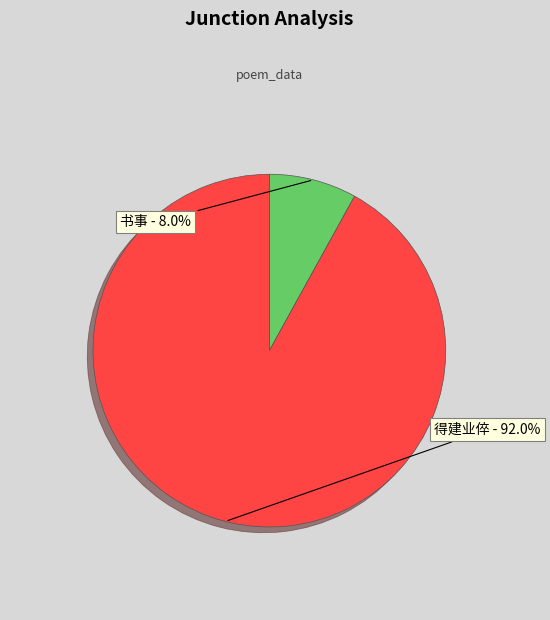

To the nearest percent, what is the average slice percentage?

50%